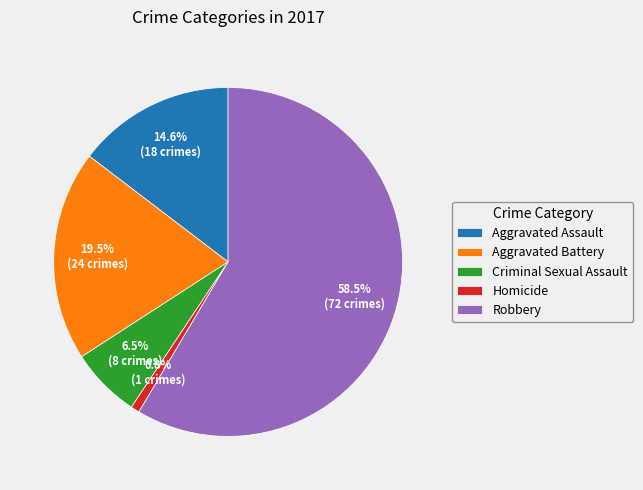

Which slice is the smallest?

Homicide